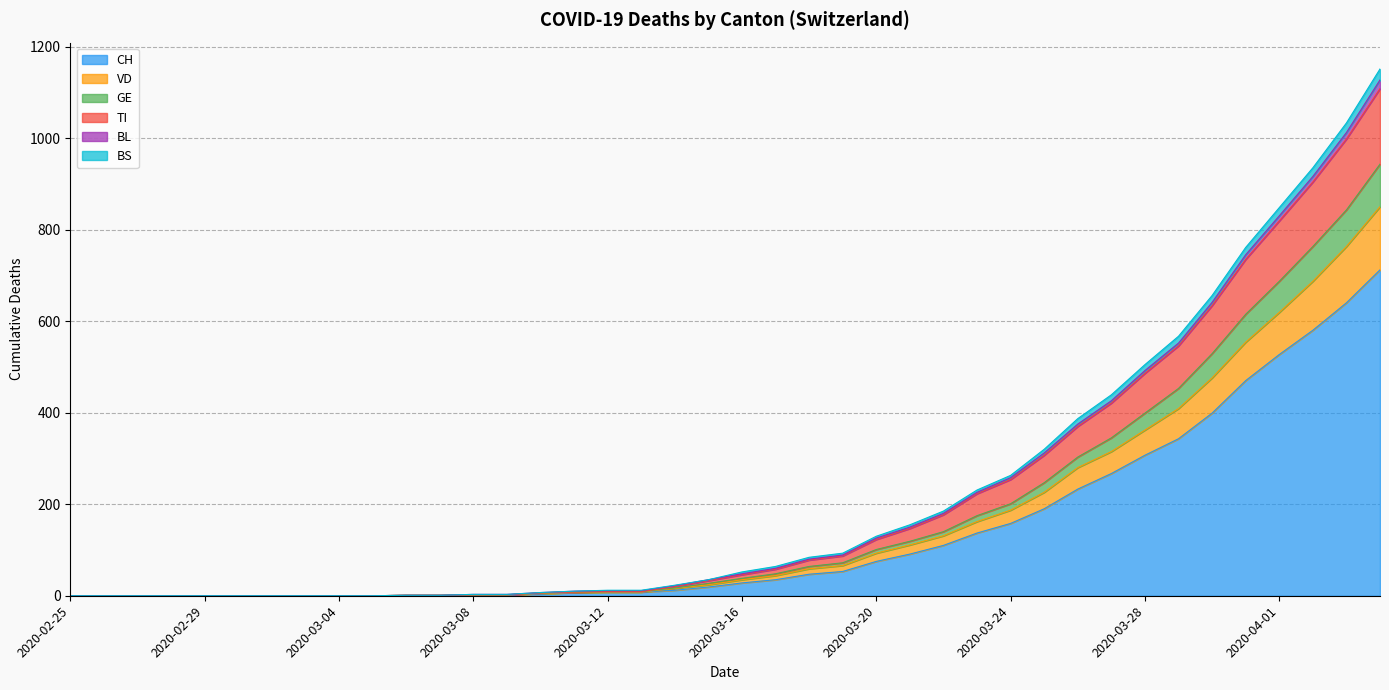

The value of CH at 2020-04-01 is 754. True or false?

False